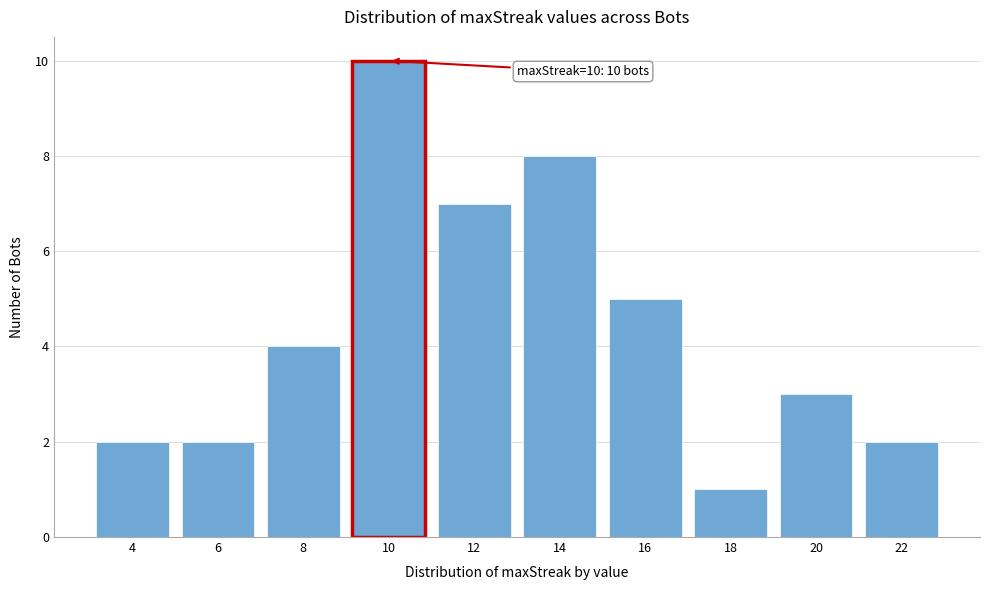

Reading left to right, what are all the values shown in this chart?

2	2	4	10	7	8	5	1	3	2